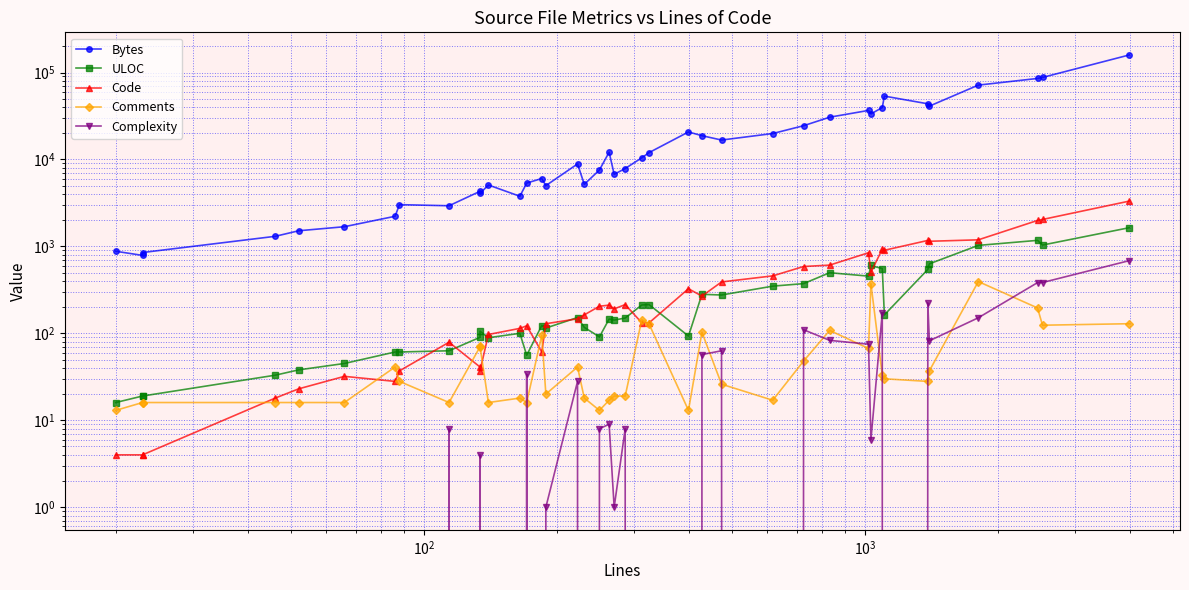

How many times do Complexity and Comments cross each other?

13